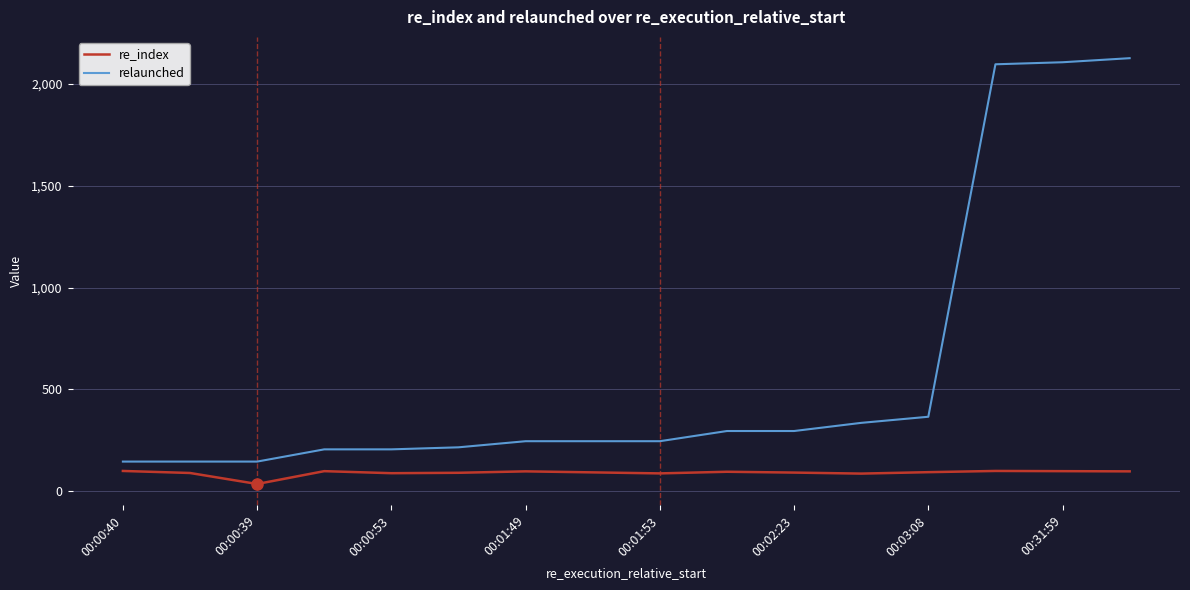

What is the sum of all relaunched values?

9426